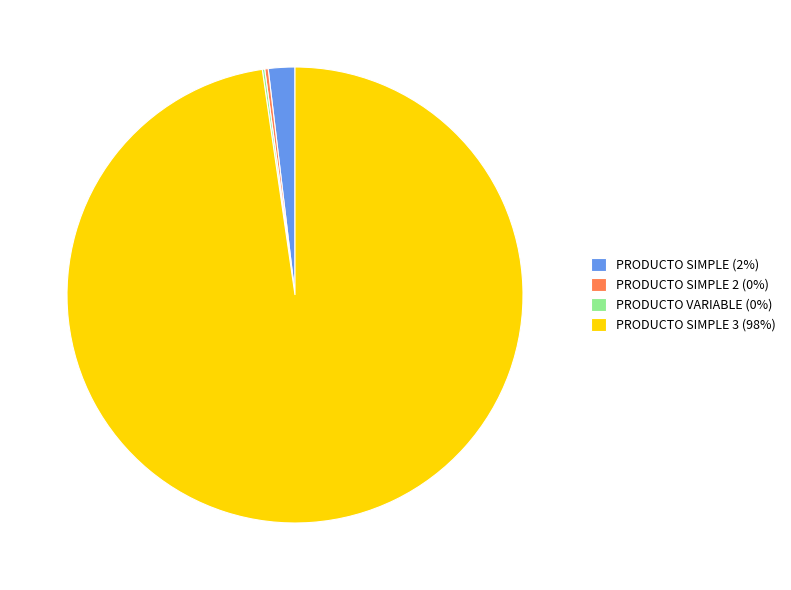

Approximately how many times larger is the value at PRODUCTO SIMPLE 3 (98%) compared to PRODUCTO SIMPLE (2%)?

51.9